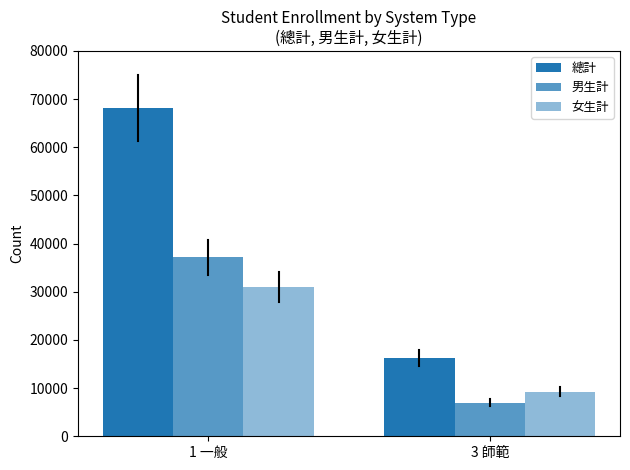

Which has a higher value, 1 一般 or 3 師範?

1 一般